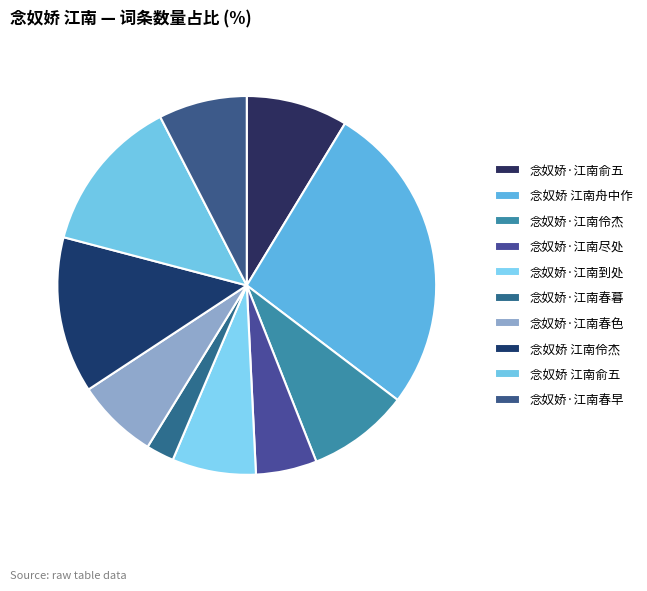

How many segments does this pie chart have?

10